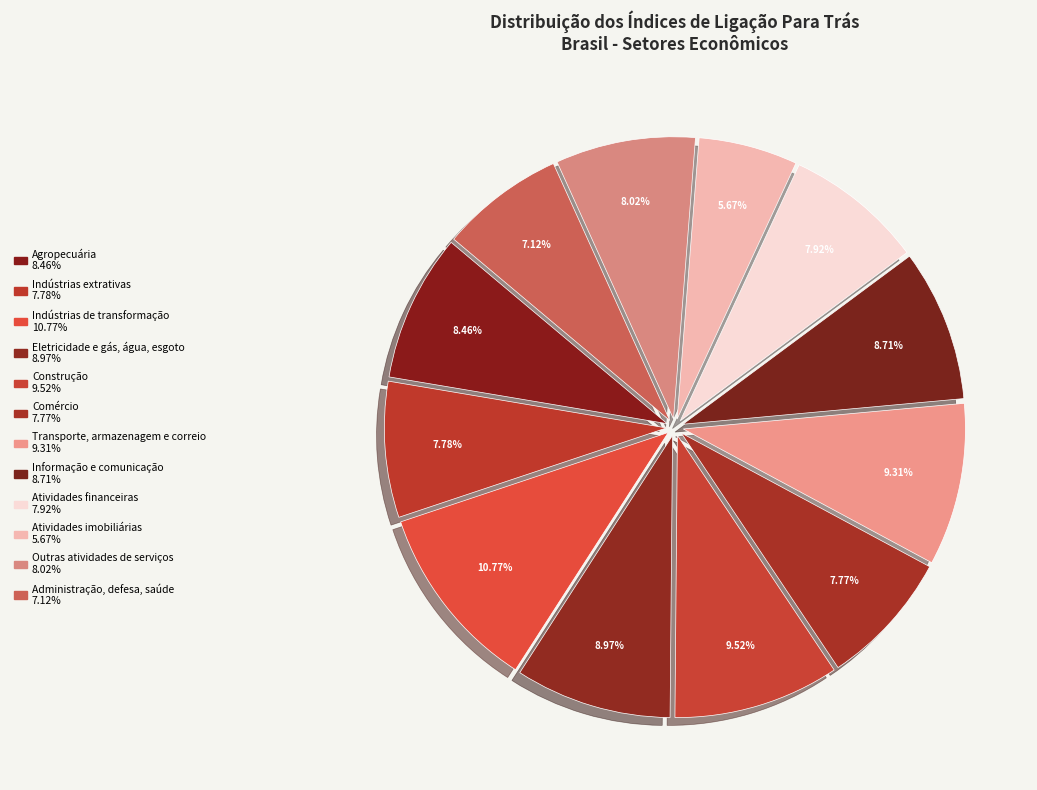

Does any single category account for the majority?

No